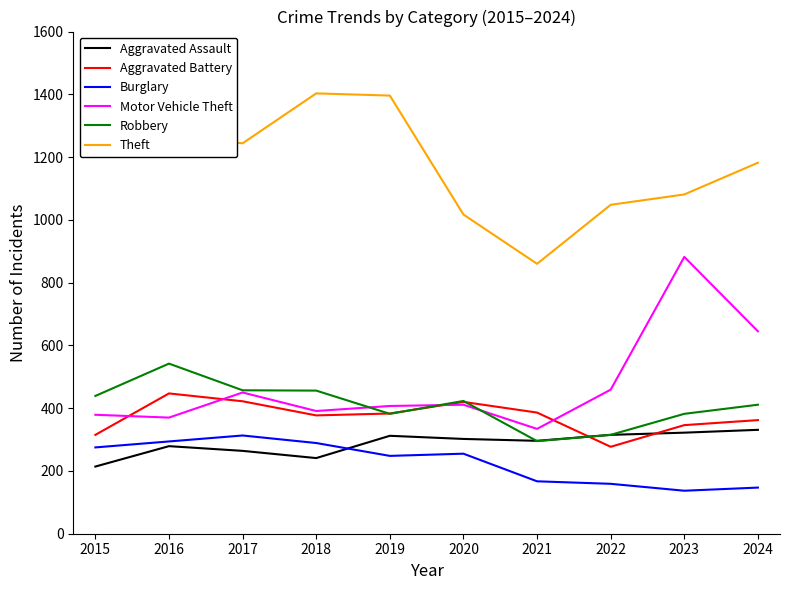

Is the value of Burglary at 2021 greater than the value of Theft at 2024?

No